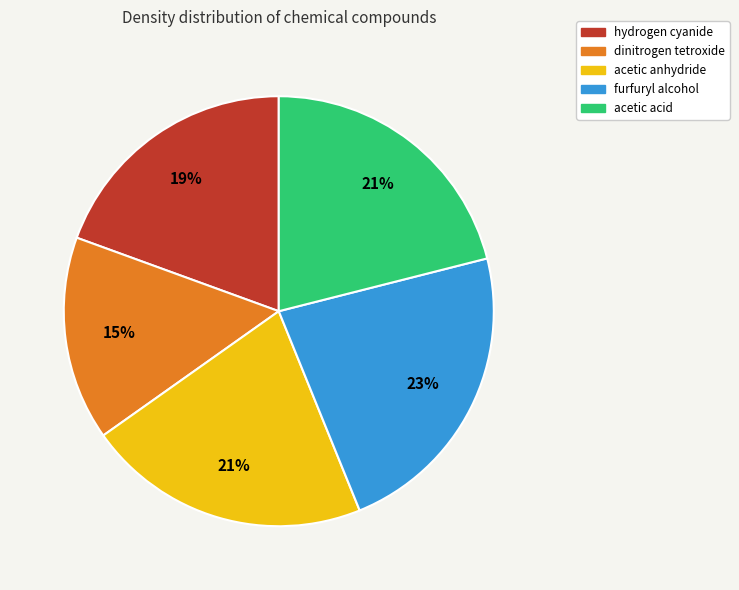

Is it true that acetic anhydride is 21% of the pie?

True